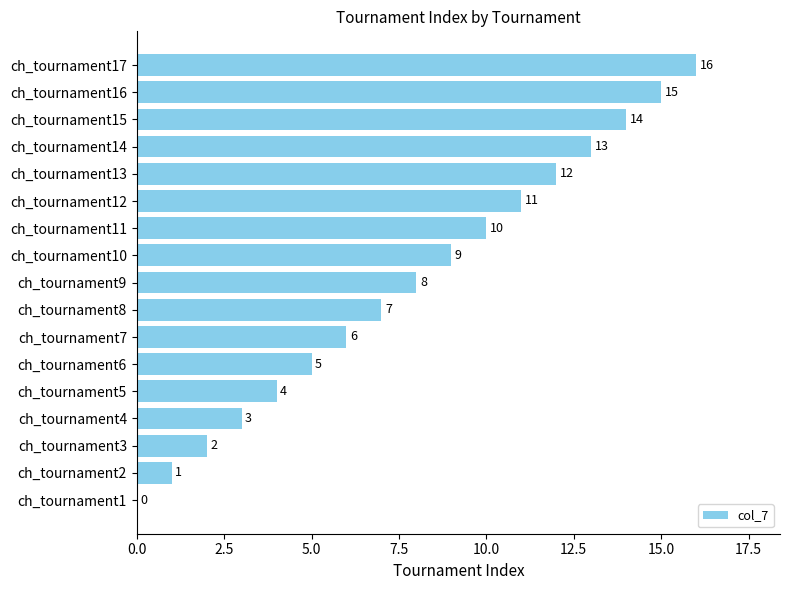

The chart shows a value of 2 at ch_tournament11. True or false?

False